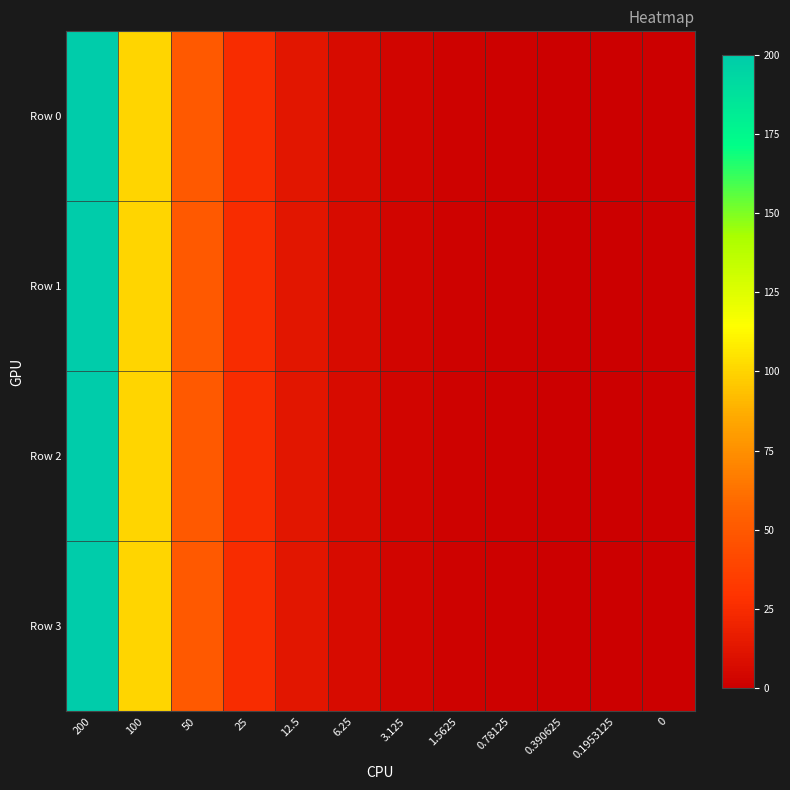

Which has a higher value, 0.390625 or 50?

50